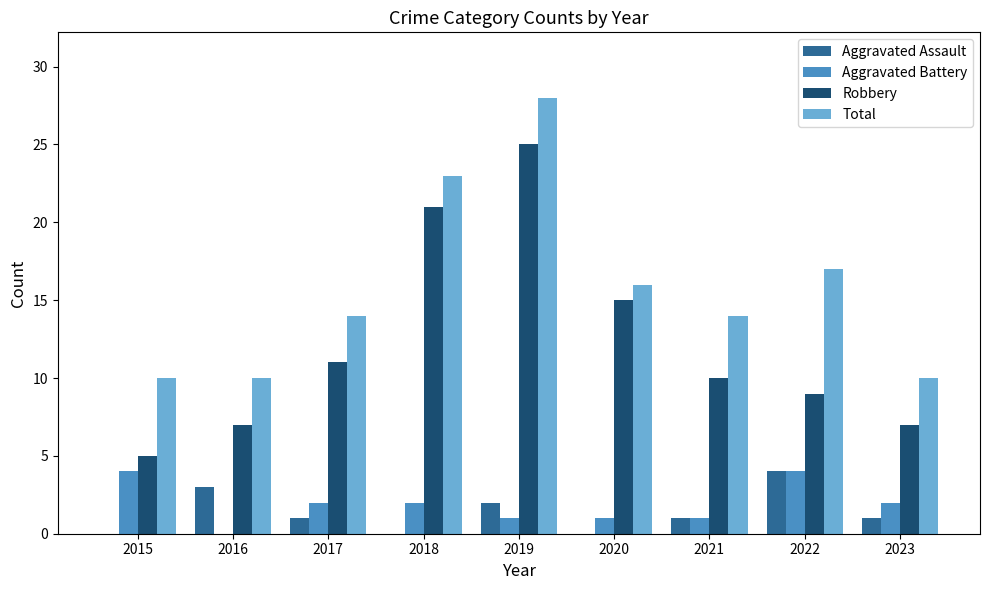

Is it true that Aggravated Battery equals 3 at 2023?

False